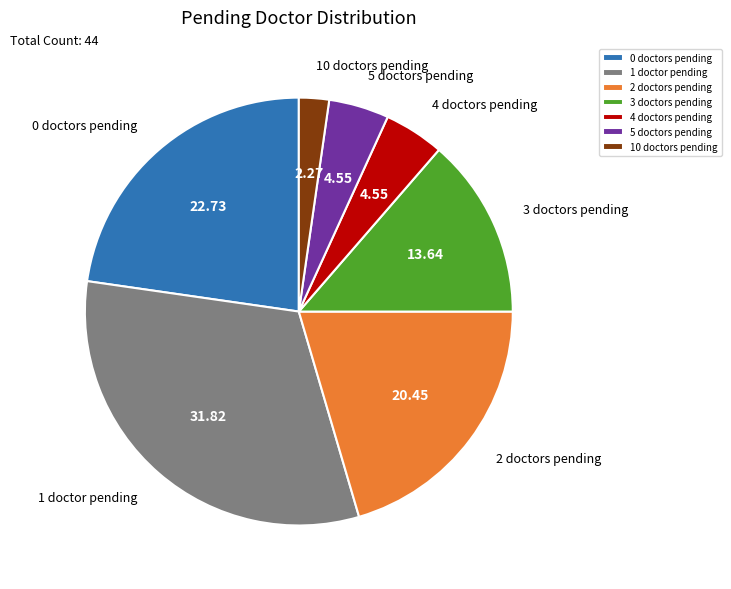

Is there any slice that represents more than half of the pie?

No